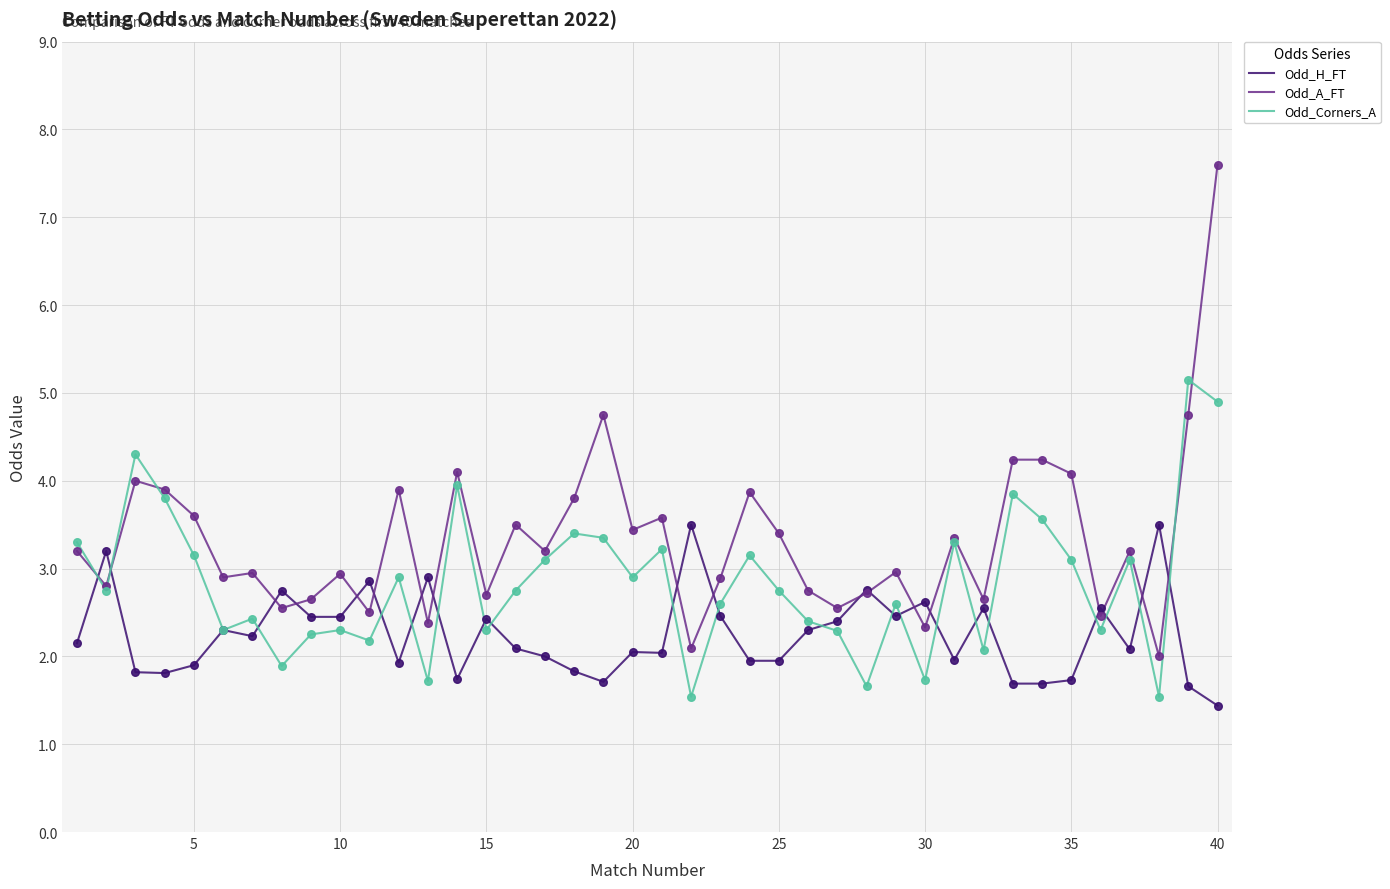

What are all the series names shown in the legend?

Odd_H_FT, Odd_A_FT, Odd_Corners_A